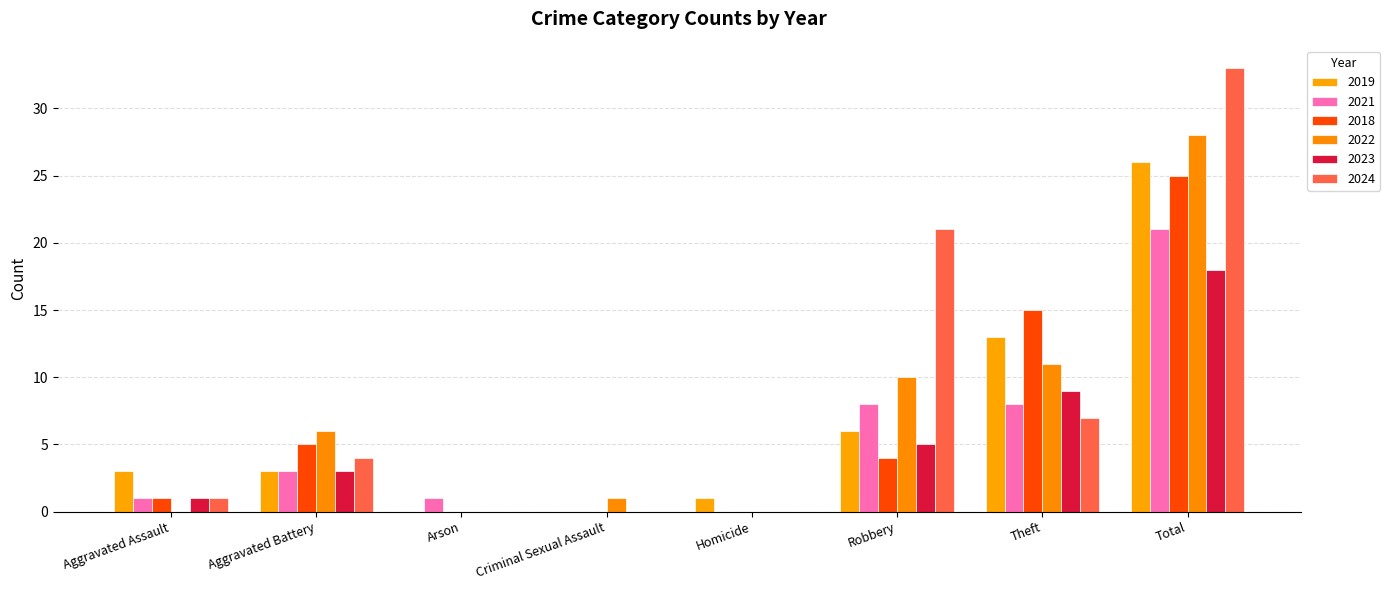

At which category does the chart reach its minimum across all series?

Arson